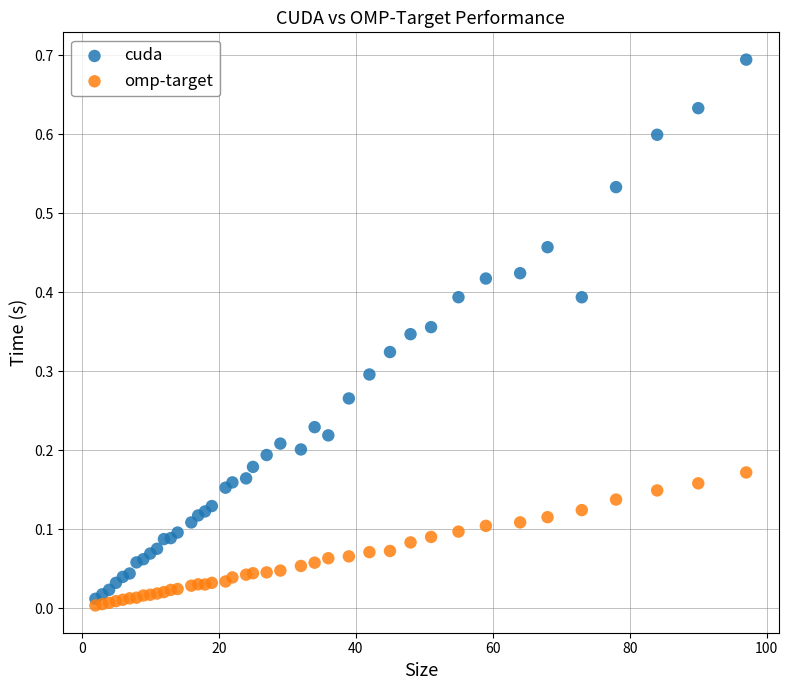

What are all the series names shown in the legend?

cuda, omp-target